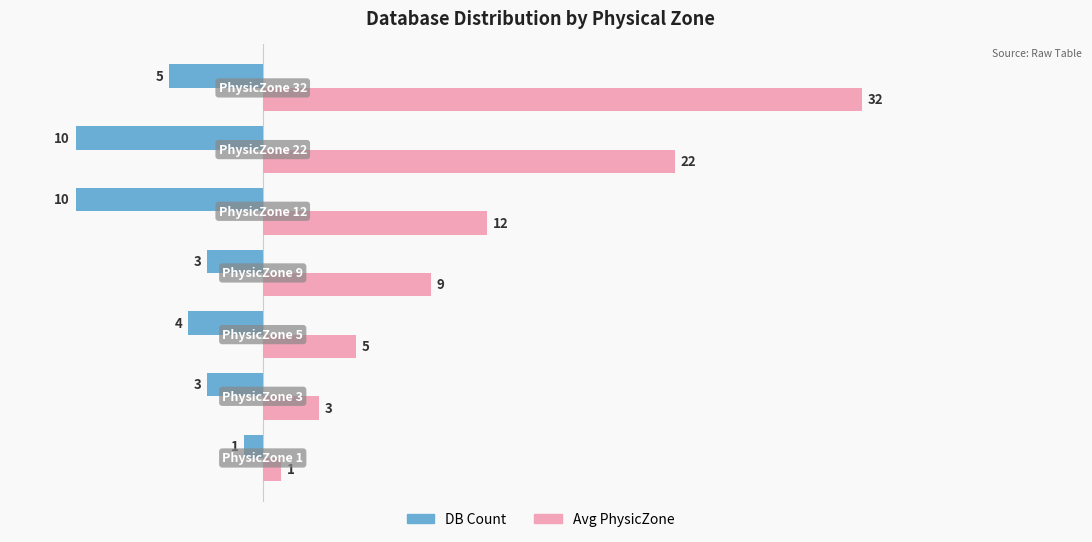

What is the average value of the DB Count series?

-5